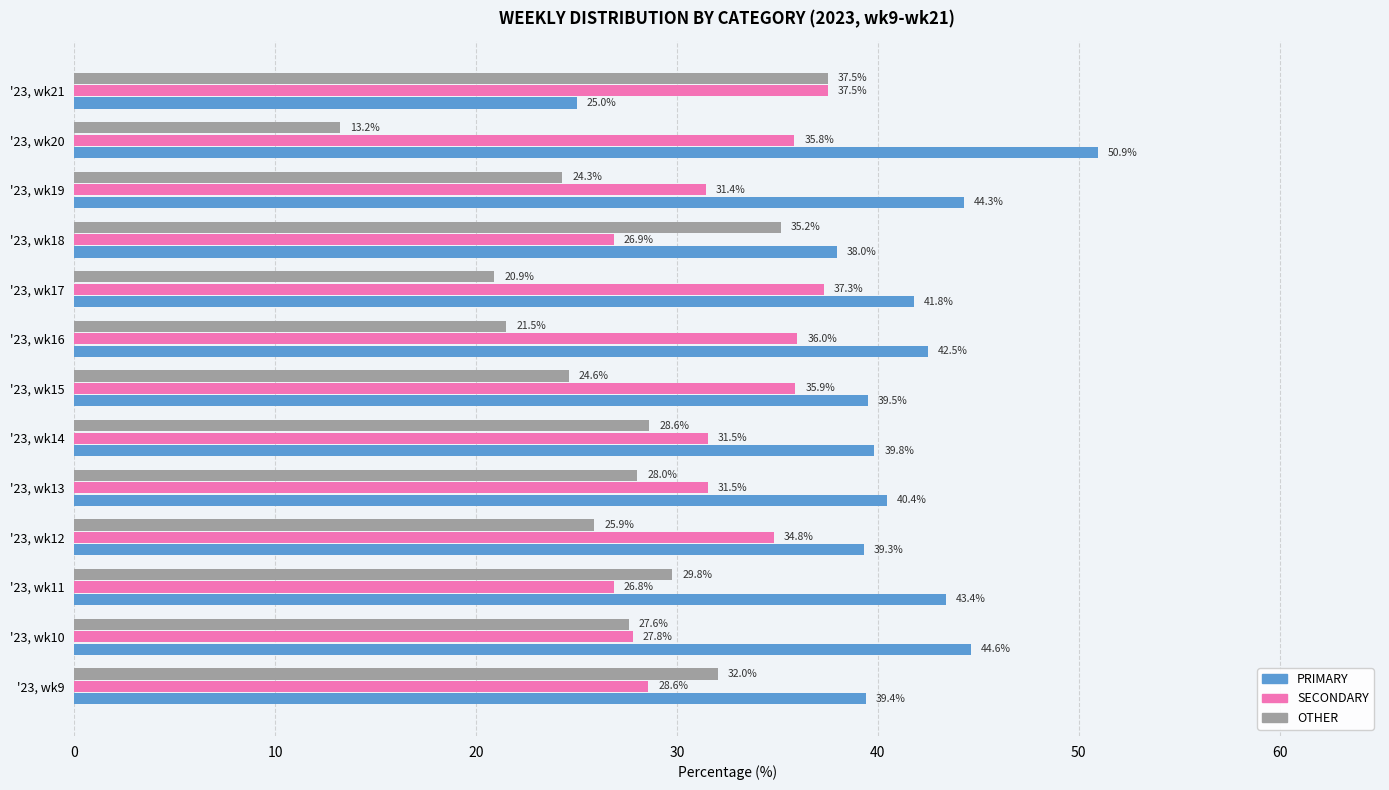

List the series in order of their overall mean, lowest first.

OTHER, SECONDARY, PRIMARY